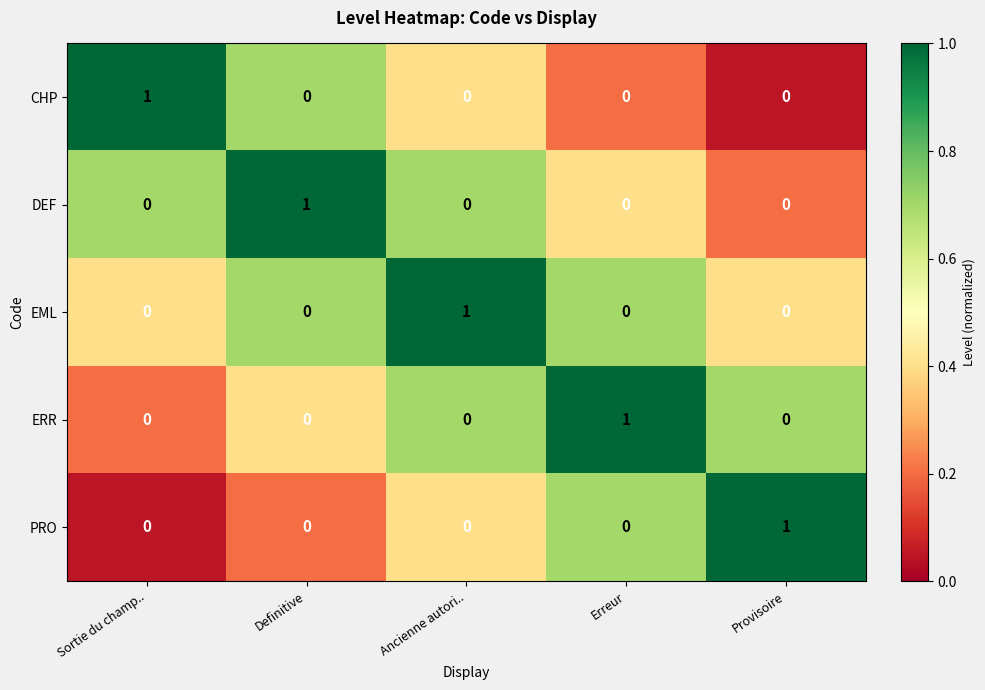

The value of PRO at Ancienne autori.. is 1. True or false?

False